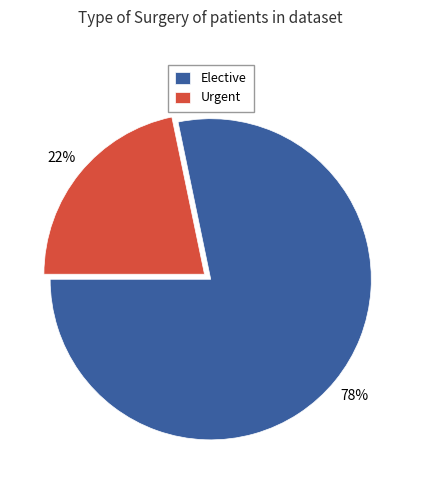

Do Urgent and Elective together represent more than half of the pie?

Yes